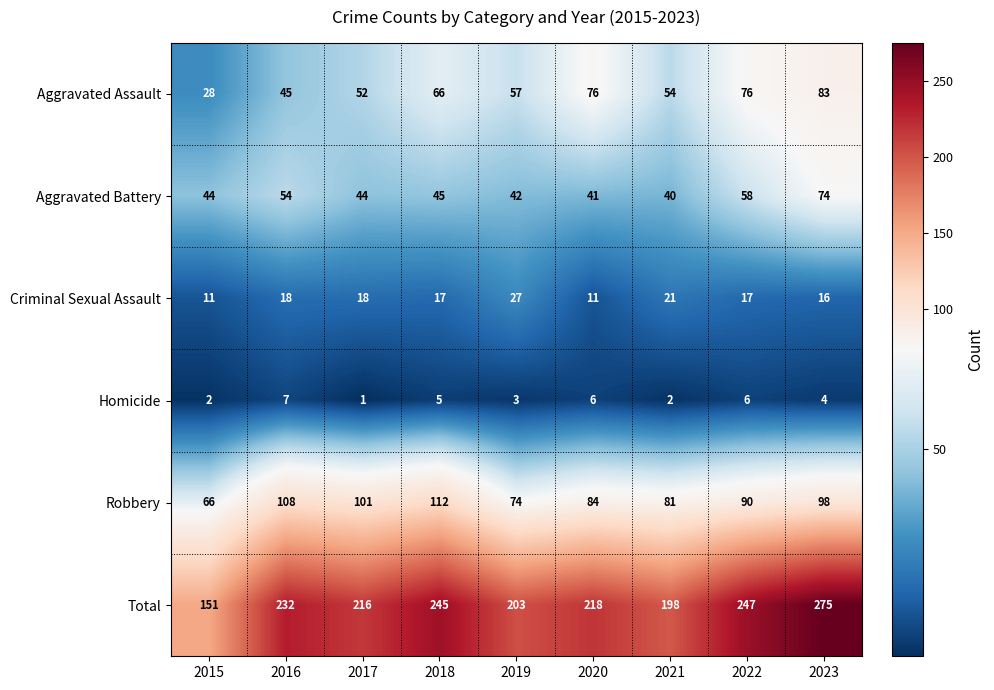

Which category has the lowest value in the Total series?

2015